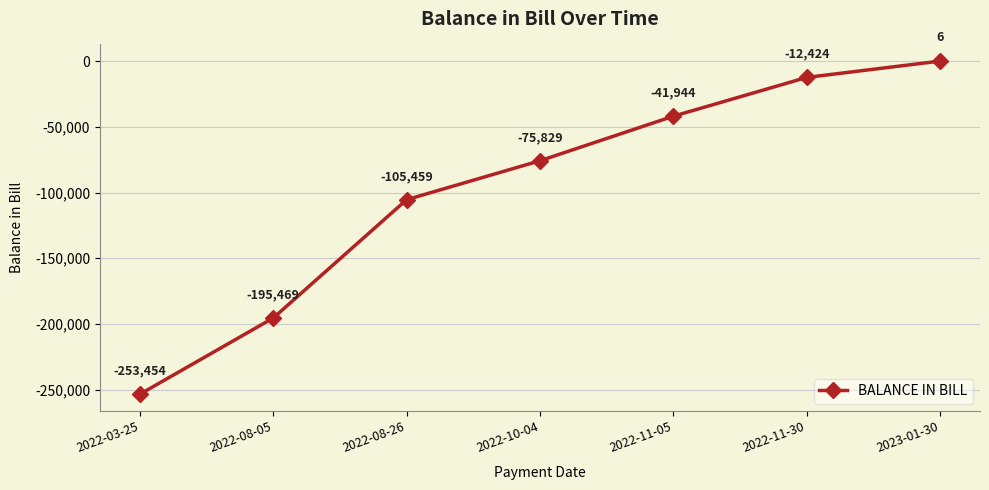

Rank the categories by value from lowest to highest.

2022-03-25, 2022-08-05, 2022-08-26, 2022-10-04, 2022-11-05, 2022-11-30, 2023-01-30